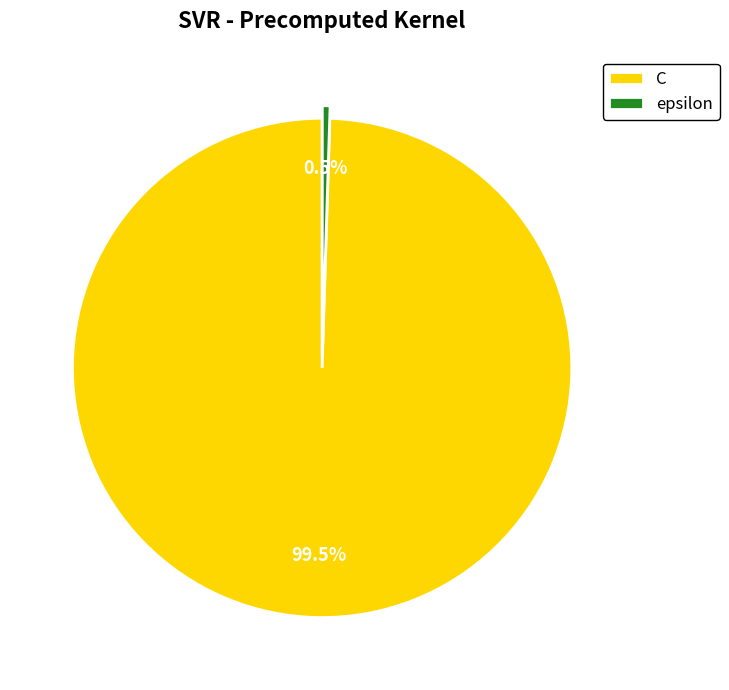

Which category has the biggest portion of the pie?

C